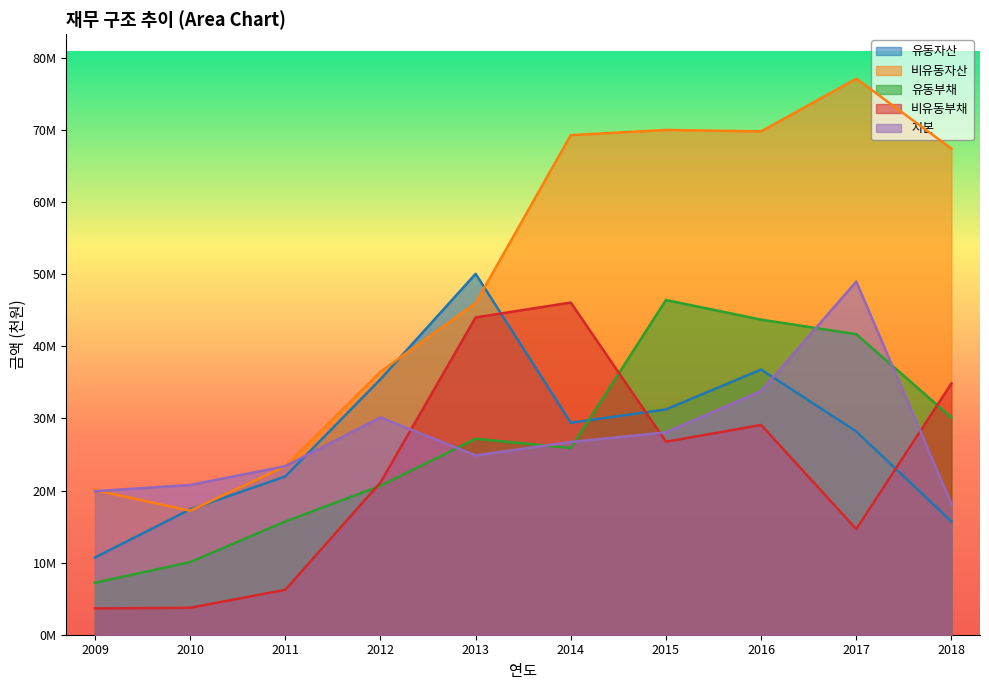

What is the maximum value shown in the chart?

77126012